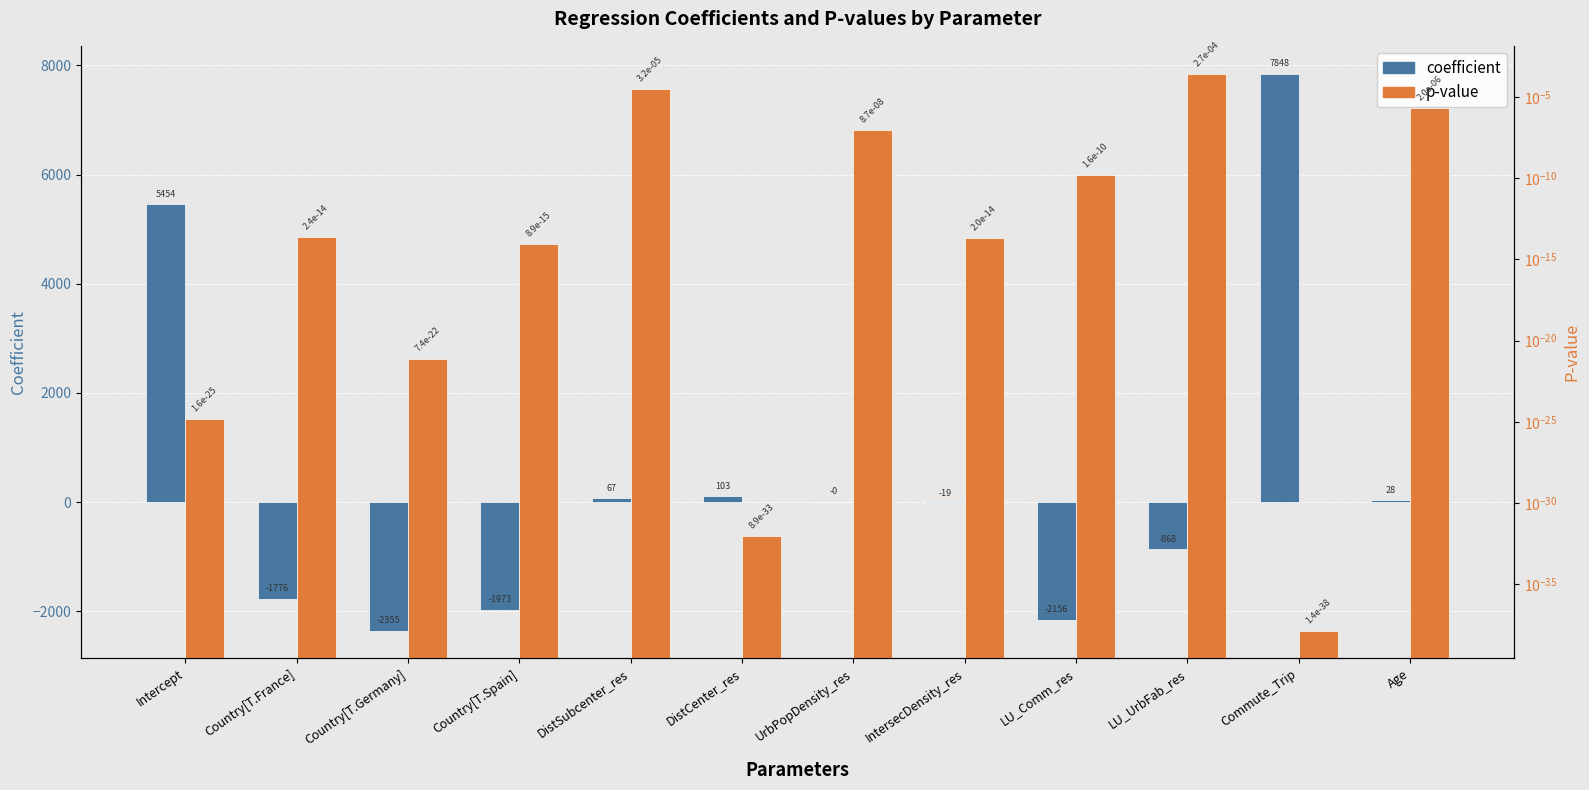

How many data points in coefficient are above 0?

5